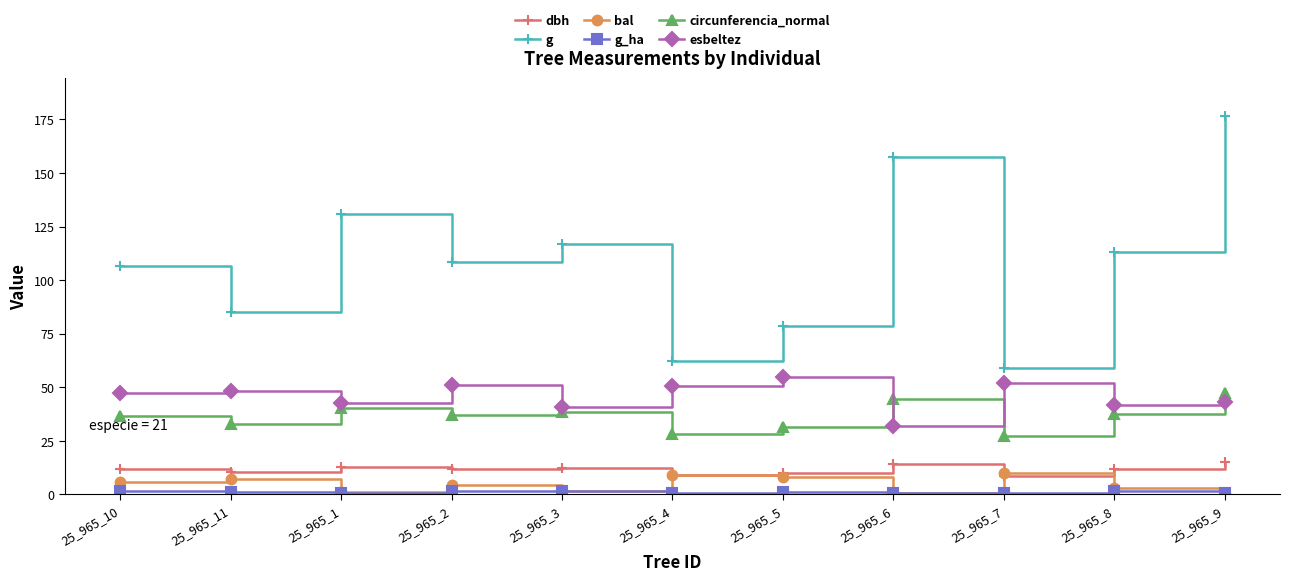

Which series changed the most between 25_965_6 and 25_965_8?

g